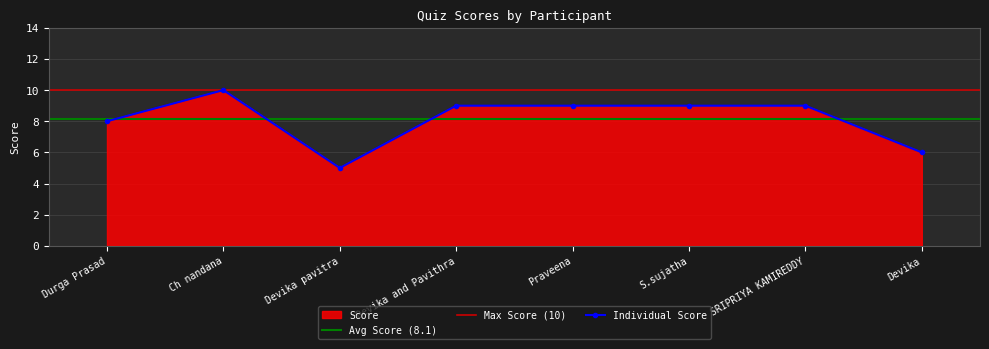

At which category does the data reach its first local valley?

Devika pavitra